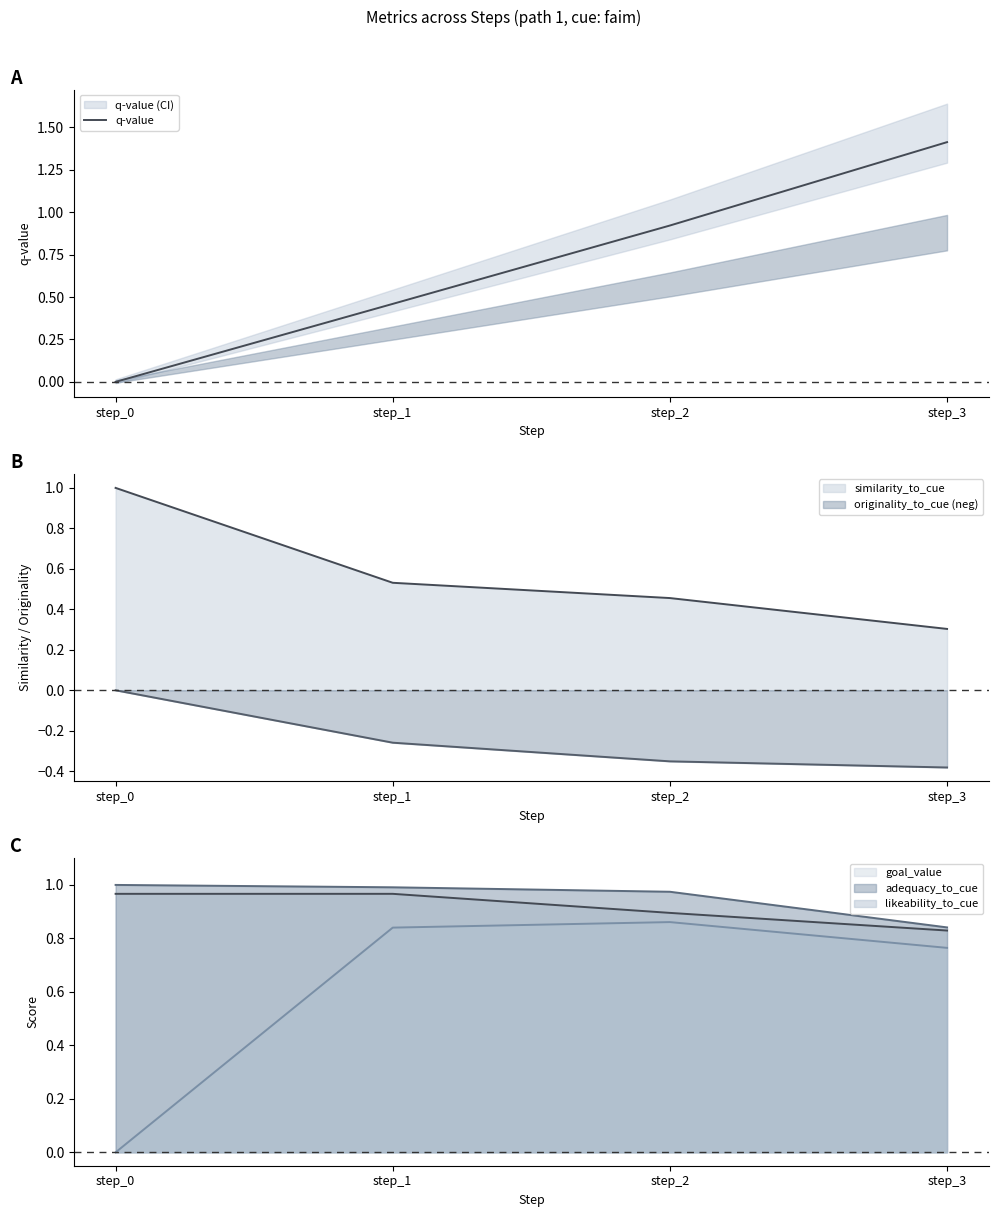

What is the difference between the second highest and minimum values?

0.9